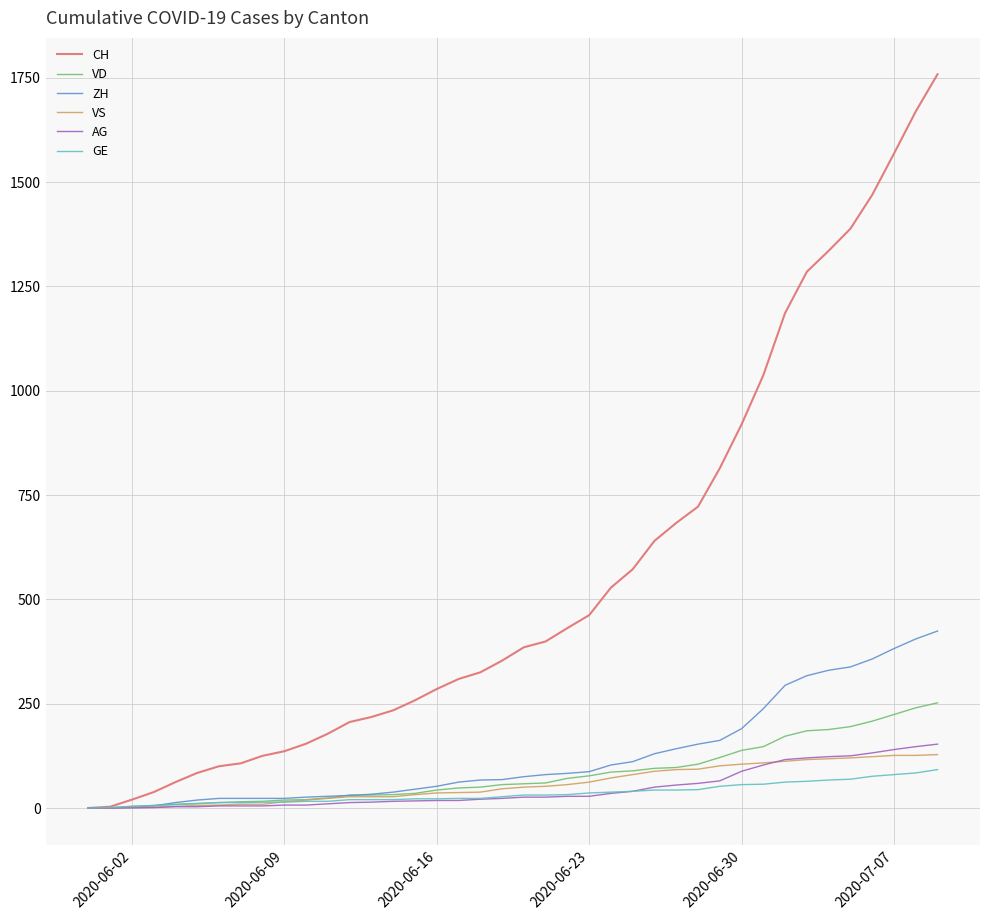

How many lines are shown in the chart?

6